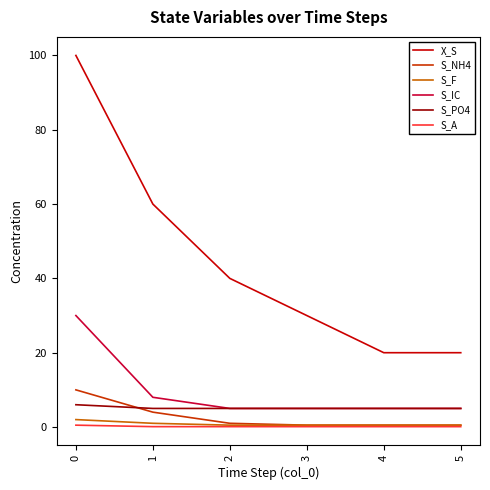

What is the difference between the maximum and minimum values in the S_PO4 series?

1.0